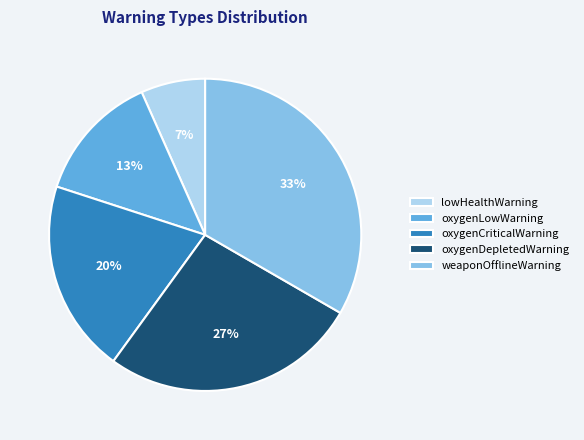

Is it true that oxygenDepletedWarning is 20% of the pie?

False